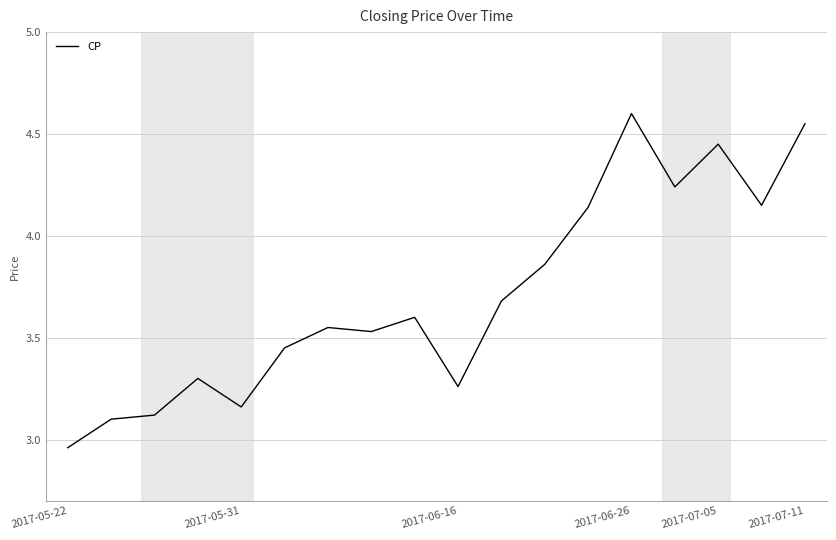

What is the difference between the maximum and minimum values?

1.6